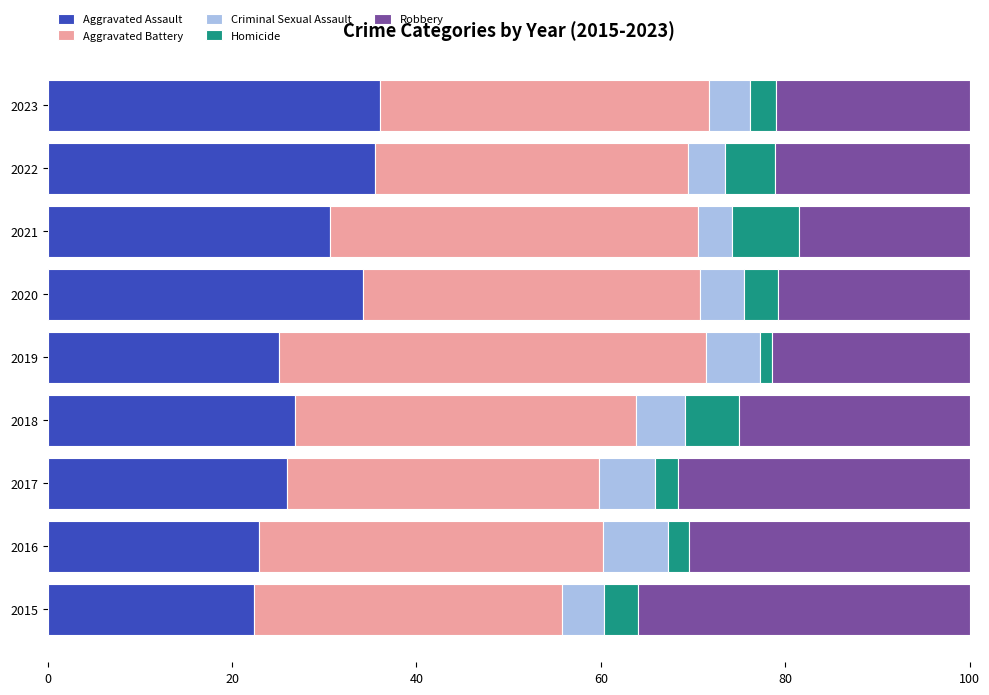

Is it true that Aggravated Assault equals 5.5 at 2017?

False